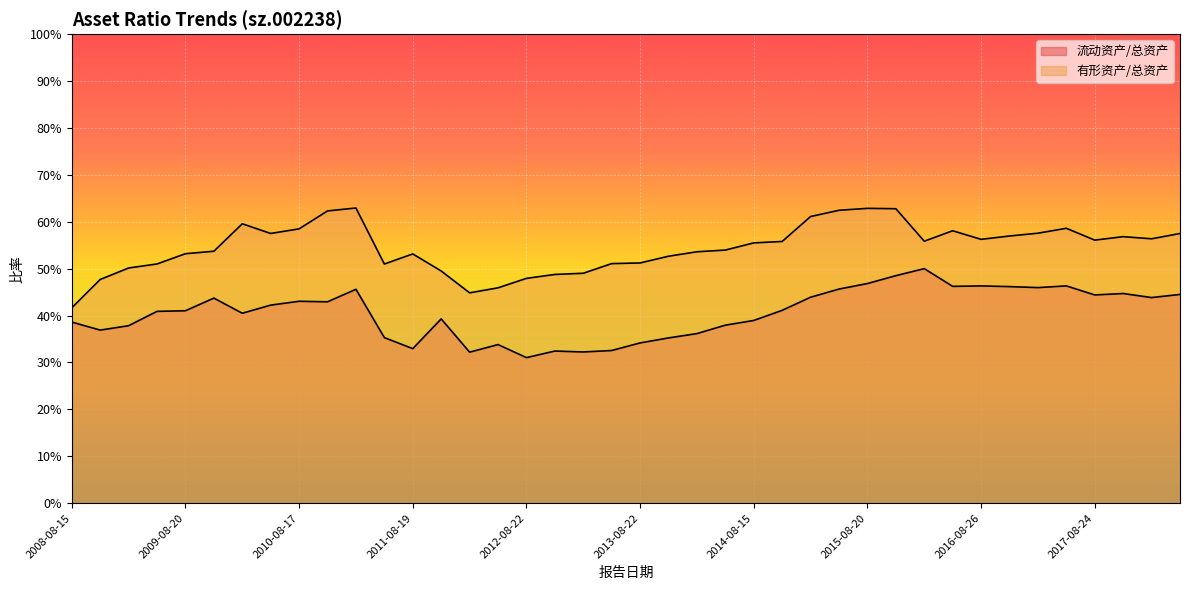

What is the label of the 18th point from the right?

2014-03-14